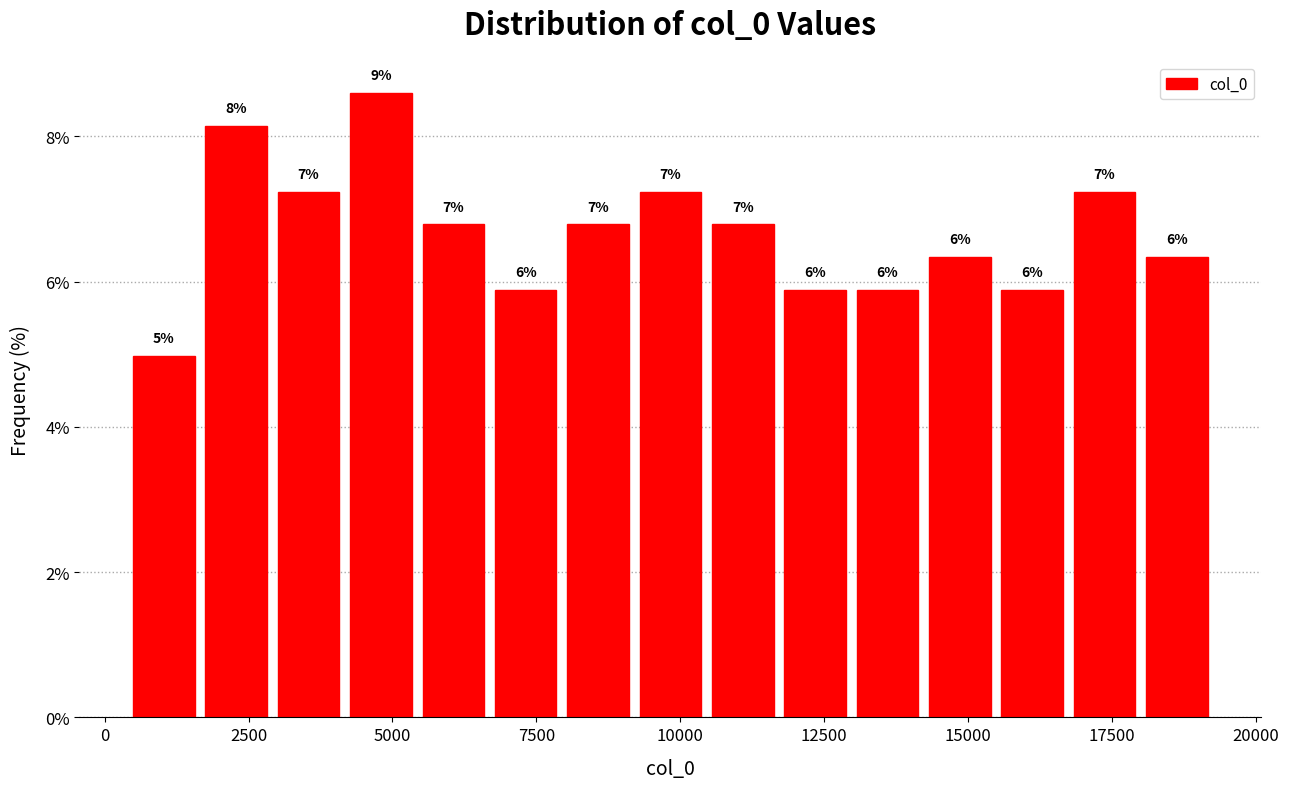

Read against the x-axis, roughly where is the centre of the tallest bar?

5000